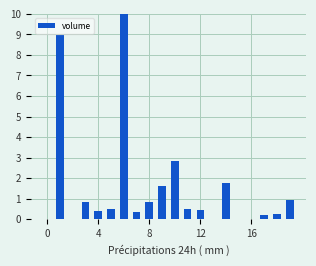

What is the greatest value displayed?

10.0